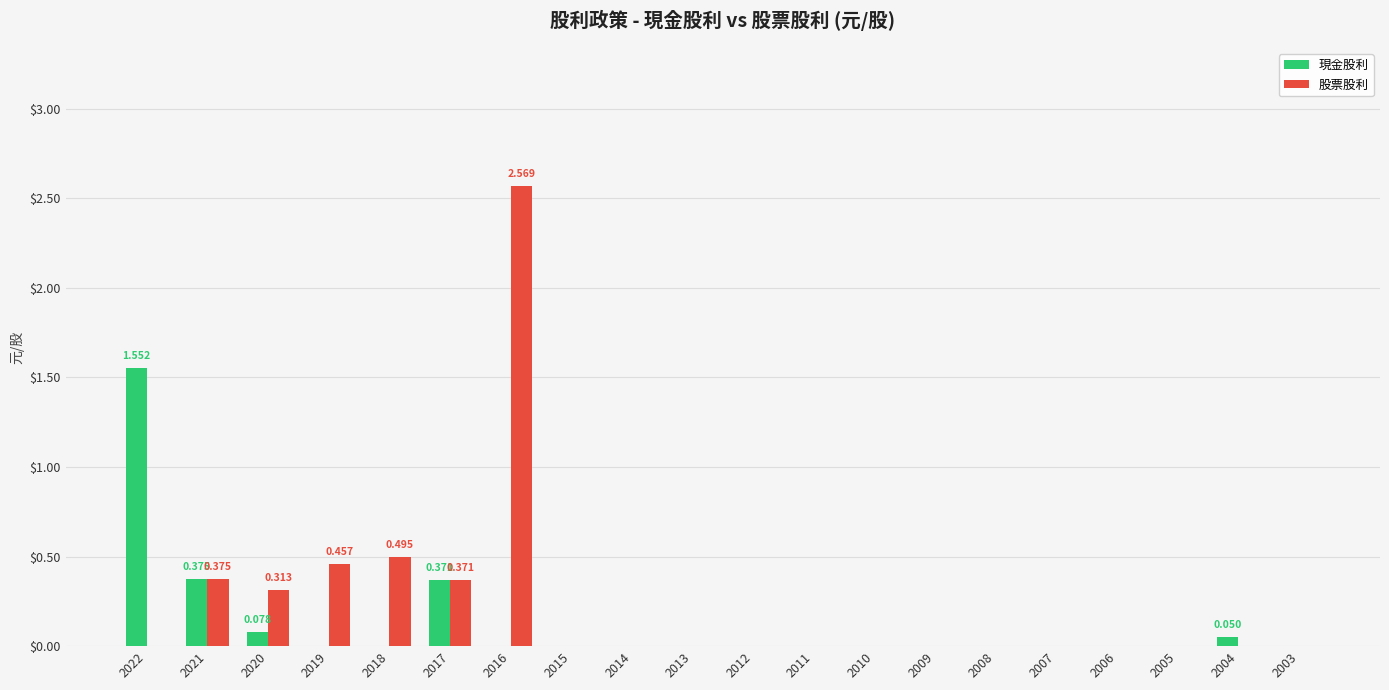

How many groups of bars are there?

20